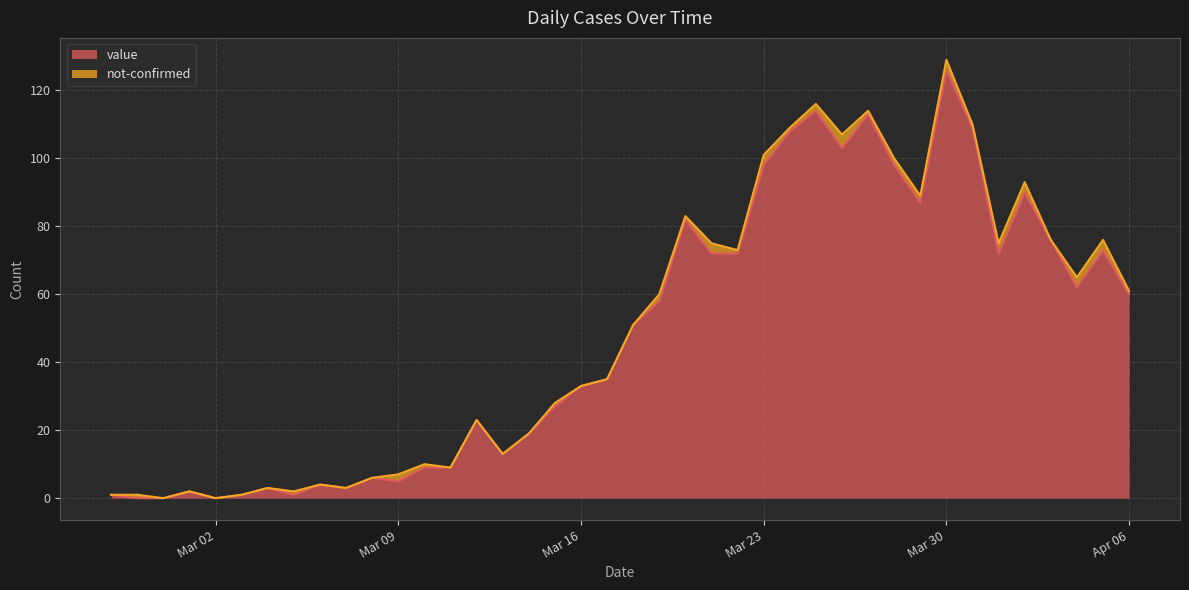

What is the change in value from 2020-03-07 to 2020-03-18?

+48